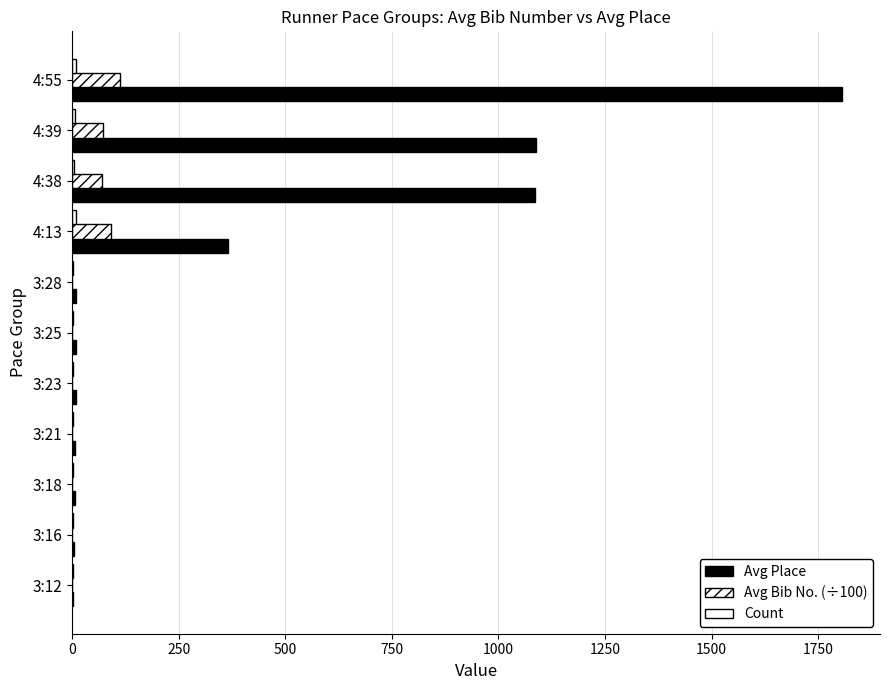

How many categories are shown in the chart?

11